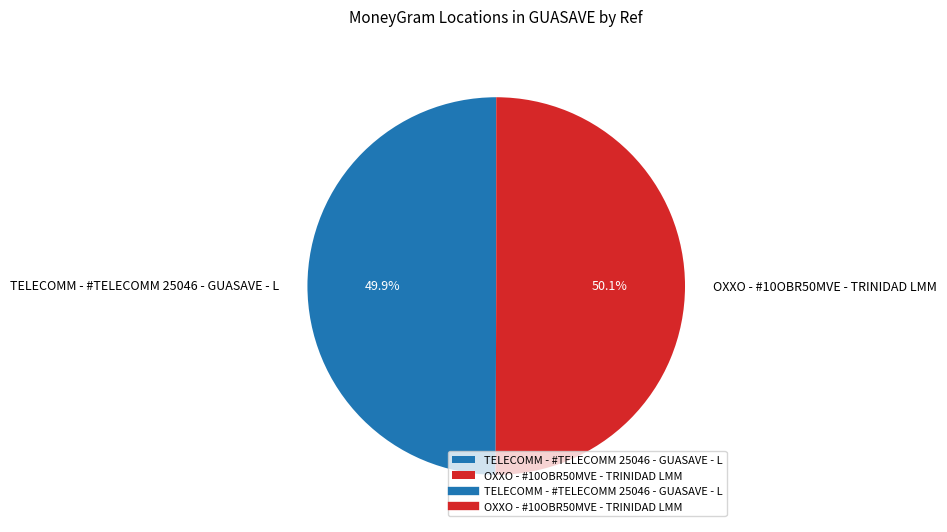

To the nearest percent, what is the average slice percentage?

50%